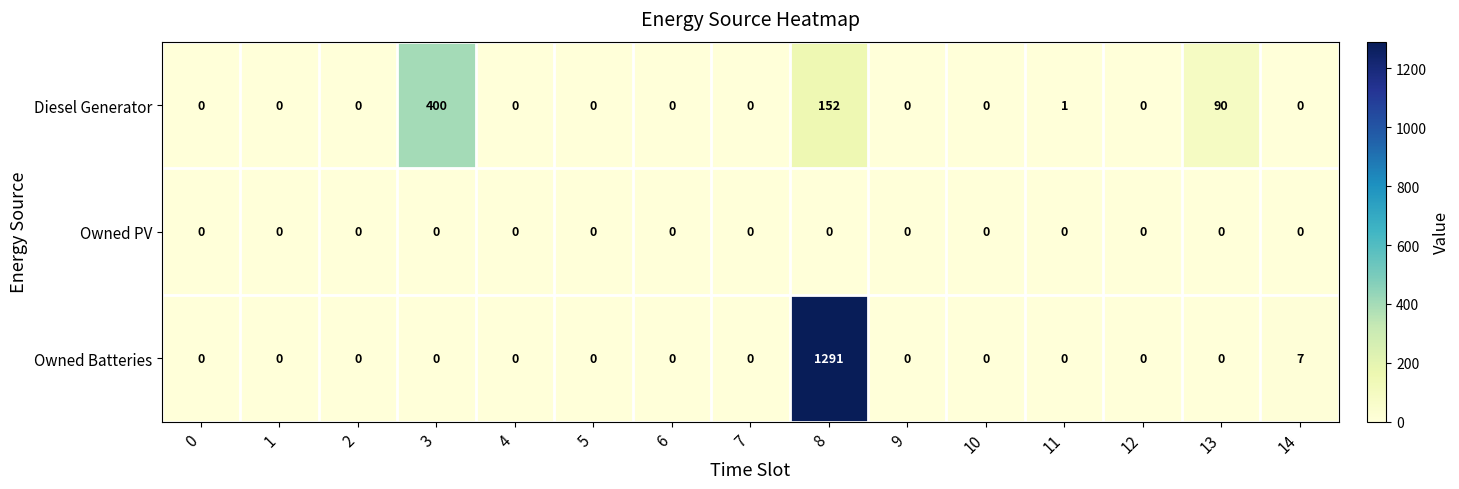

What is the total value across all series at 14?

7